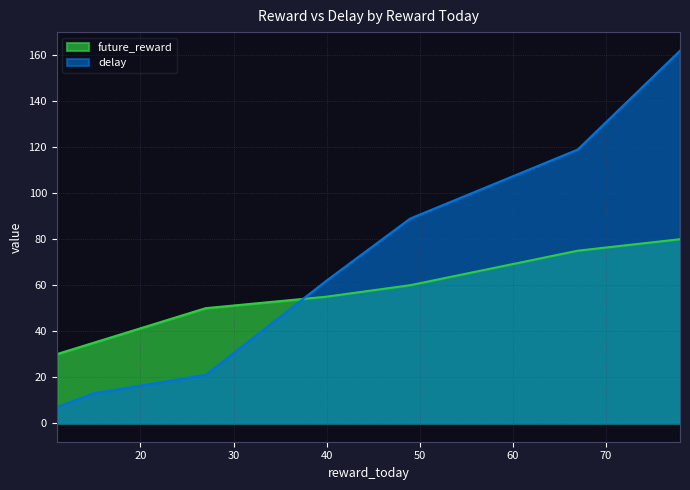

How many values in the delay series exceed 62?

3